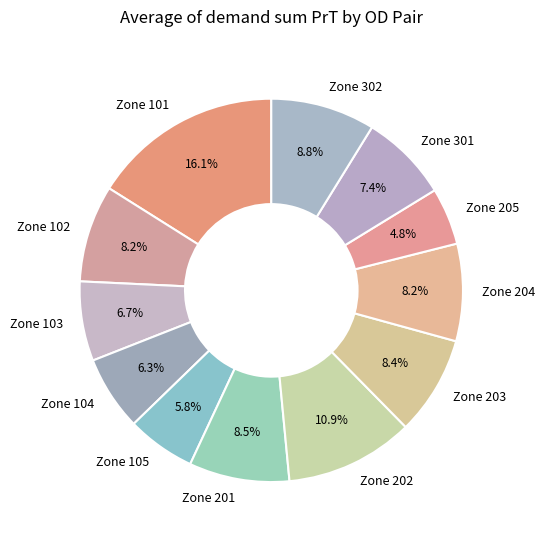

Is there a majority slice in this chart?

No